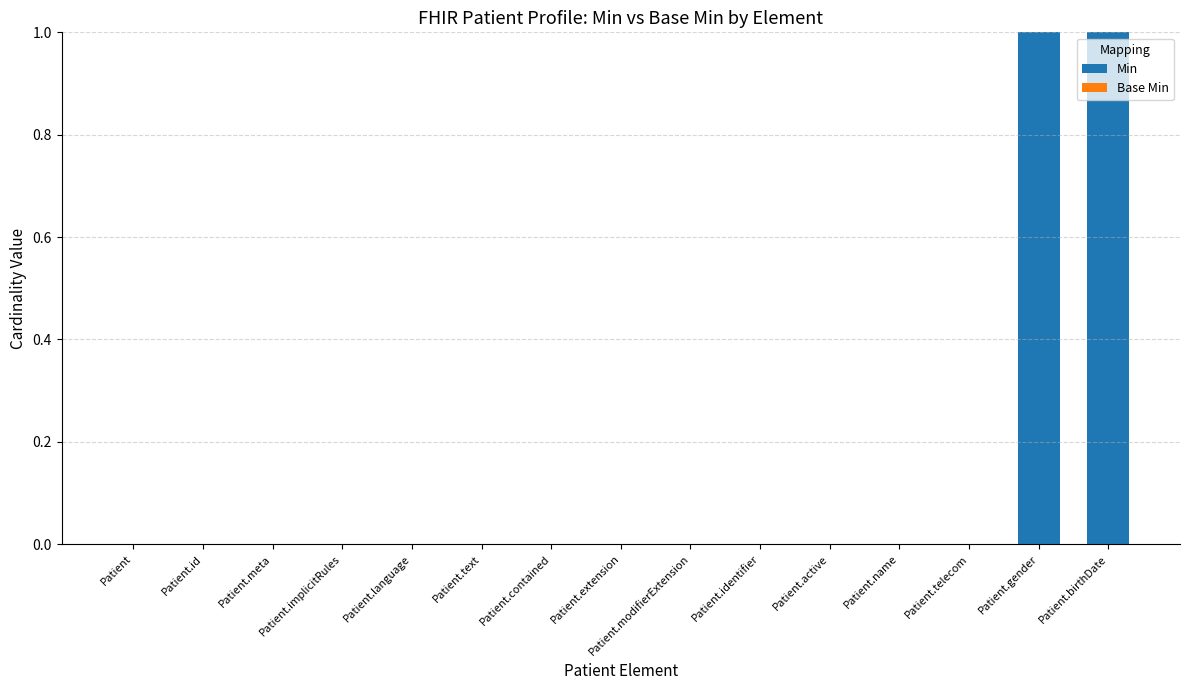

Is it true that the value at Patient.meta is 0?

True